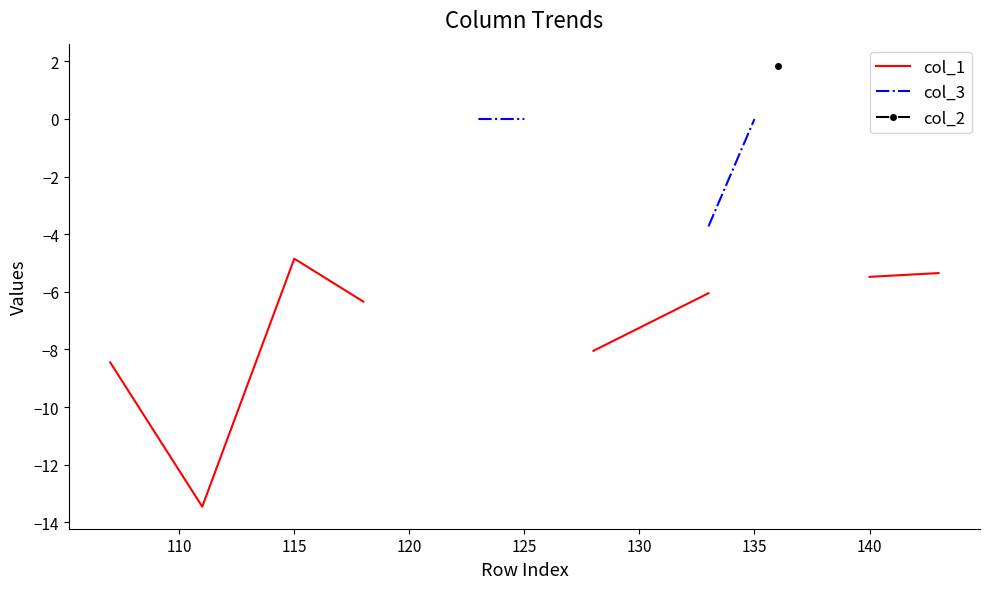

How many lines are shown in the chart?

3